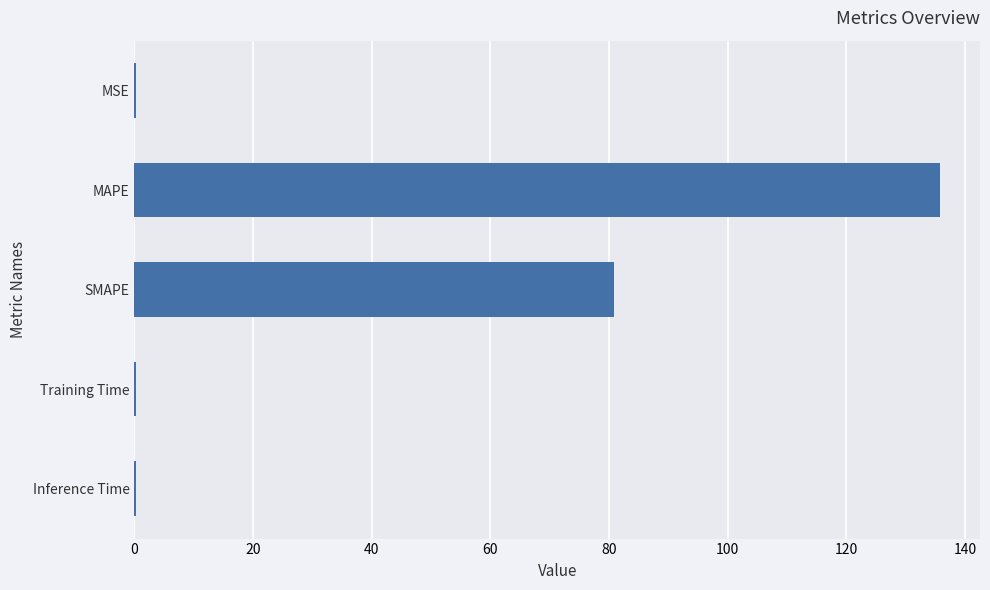

Which has a higher value, Training Time or SMAPE?

SMAPE